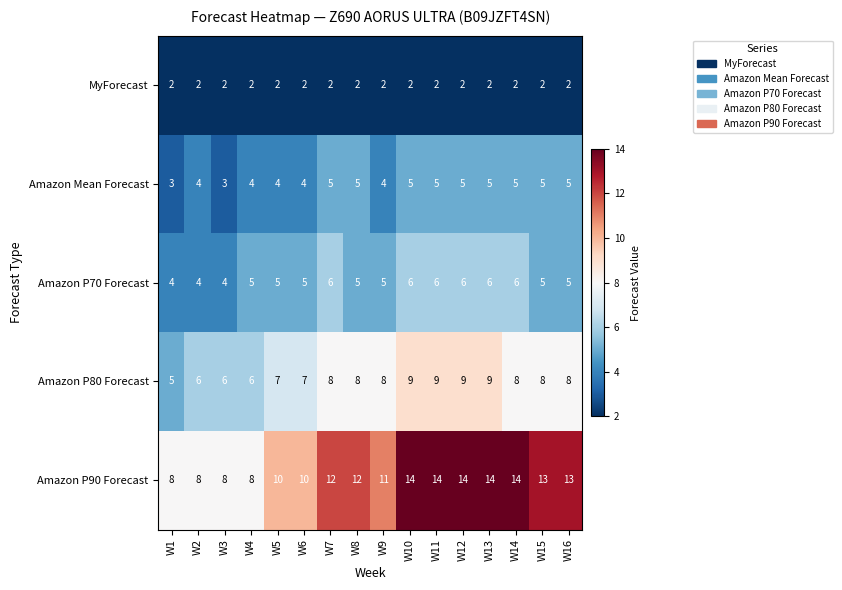

List the series in order of their peak value, lowest first.

MyForecast, Amazon Mean Forecast, Amazon P70 Forecast, Amazon P80 Forecast, Amazon P90 Forecast